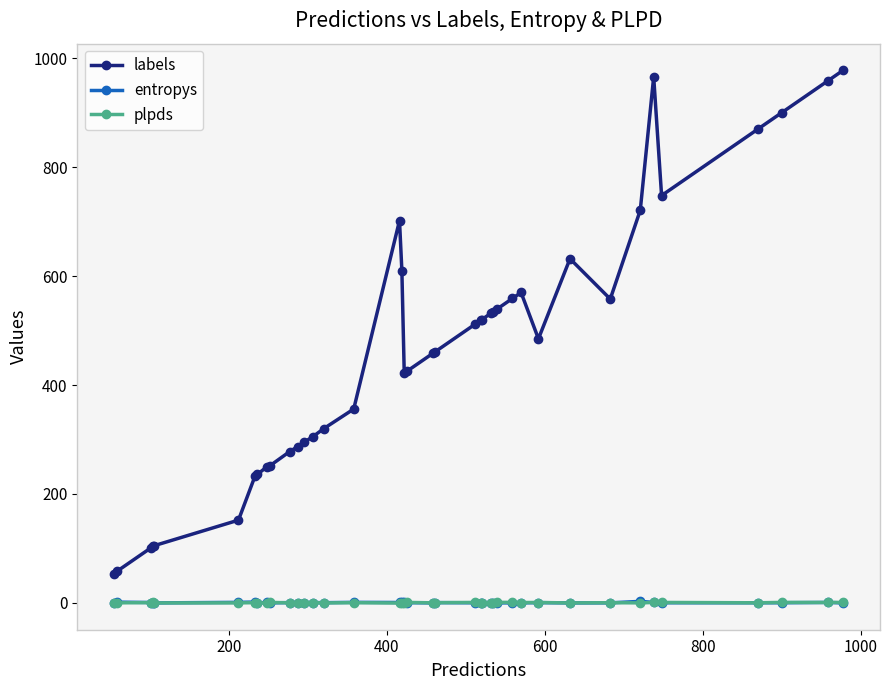

Which series has the largest range (max minus min)?

labels